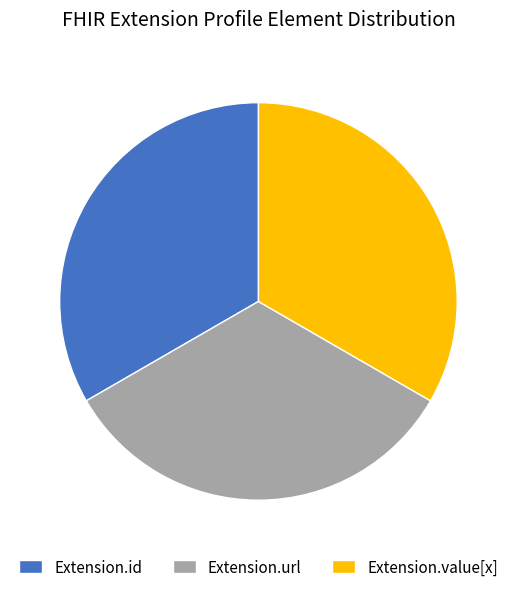

Is there a majority slice in this chart?

No